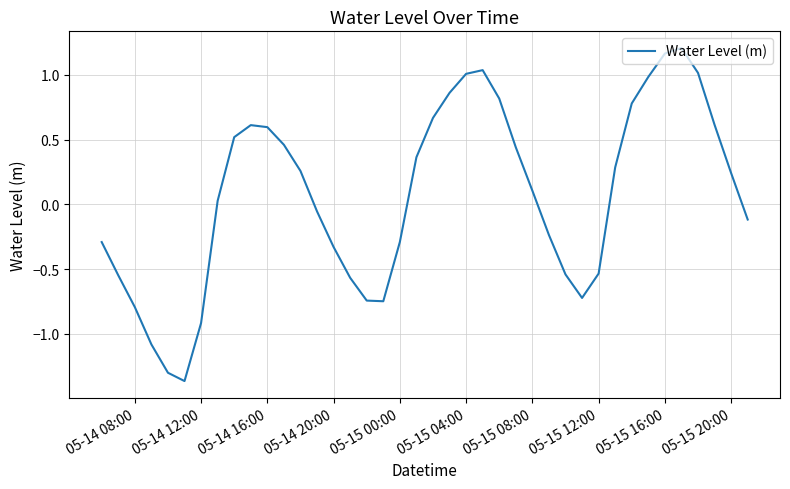

What is the difference between the maximum and minimum values?

2.6